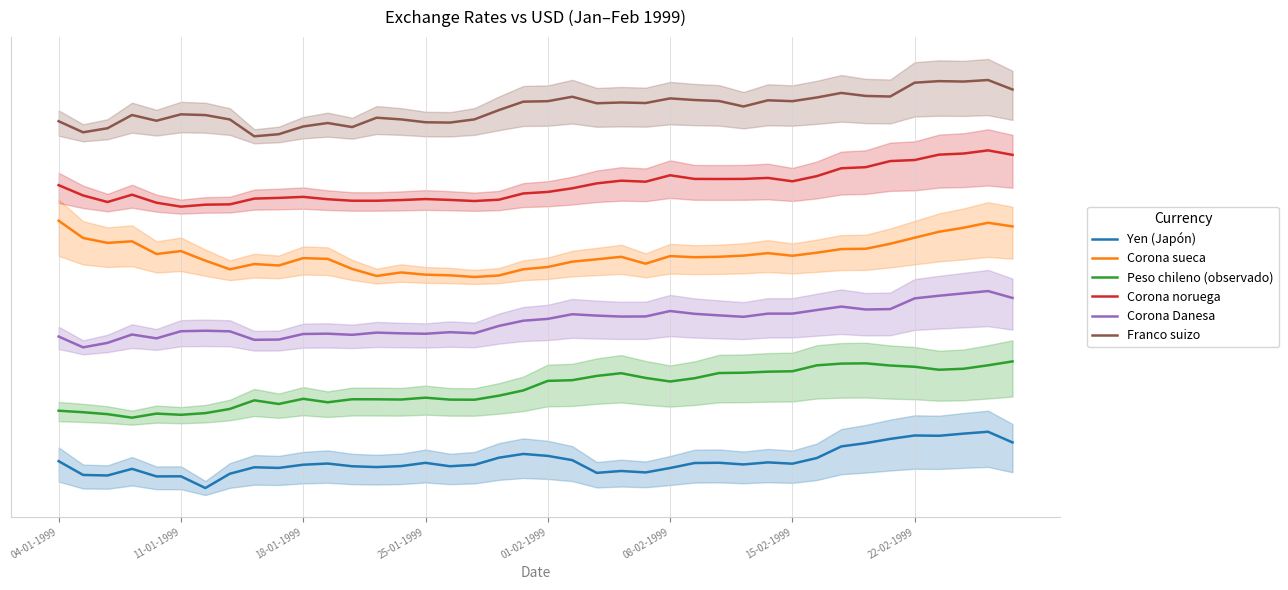

Reading left to right, list all the values displayed in this chart.

Yen (Japón): 9.6	5.7	5.6	7.5	5.3	5.3	2.0	6.1	7.9	7.7	8.6	9.0	8.2	8.0	8.2	9.2	8.2	8.6	10.6	11.7	11.1	9.9	6.3	6.8	6.4	7.7	9.1	9.2	8.7	9.3	8.9	10.5	13.8	14.8	16.0	16.9	16.9	17.5	18.0	15.0
Corona sueca: 78.0	73.1	71.7	72.1	68.5	69.4	66.6	64.2	65.7	65.3	67.4	67.2	64.3	62.3	63.3	62.7	62.5	62.0	62.4	64.2	64.8	66.4	67.0	67.7	65.8	67.9	67.6	67.7	68.1	68.8	68.0	68.9	69.9	70.0	71.4	73.2	74.9	76.0	77.4	76.4
Peso chileno (observado): 24.0	23.6	23.0	22.0	23.2	22.8	23.3	24.5	26.9	25.9	27.4	26.4	27.2	27.2	27.2	27.7	27.1	27.1	28.3	29.8	32.5	32.7	33.9	34.6	33.3	32.3	33.2	34.7	34.8	35.1	35.2	36.9	37.4	37.5	36.8	36.5	35.6	35.9	36.9	38.0
Corona noruega: 88.1	85.2	83.3	85.4	83.1	82.0	82.6	82.7	84.3	84.5	84.8	84.1	83.7	83.7	83.9	84.2	83.9	83.6	84.0	85.8	86.2	87.2	88.6	89.4	89.1	90.9	89.9	89.9	89.9	90.2	89.2	90.7	92.9	93.2	95.0	95.3	96.8	97.1	98.0	96.7
Corona Danesa: 45.1	42.0	43.3	45.6	44.6	46.6	46.7	46.6	44.1	44.2	45.8	45.9	45.6	46.2	46.0	45.9	46.3	46.0	48.1	49.6	50.1	51.4	51.0	50.8	50.8	52.3	51.5	51.1	50.7	51.6	51.6	52.6	53.6	52.8	52.9	55.9	56.7	57.3	58.0	56.0
Franco suizo: 106.3	103.1	104.3	108.1	106.4	108.2	108.0	106.8	102.0	102.6	104.8	105.8	104.6	107.3	106.8	106.0	105.9	106.8	109.4	111.8	112.0	113.2	111.4	111.6	111.5	112.8	112.3	112.0	110.5	112.2	112.0	113.0	114.3	113.5	113.3	117.2	117.7	117.6	118.0	115.3